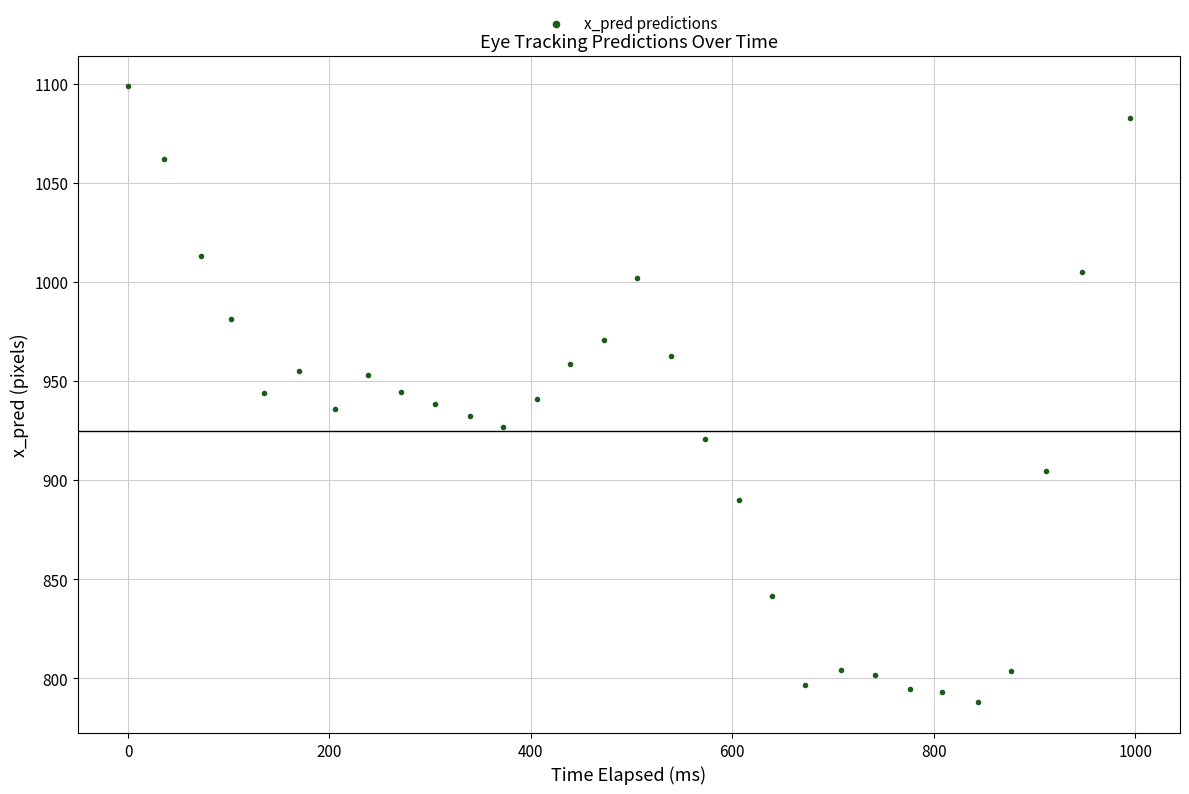

What is the range of Y values (max minus min)?

310.6